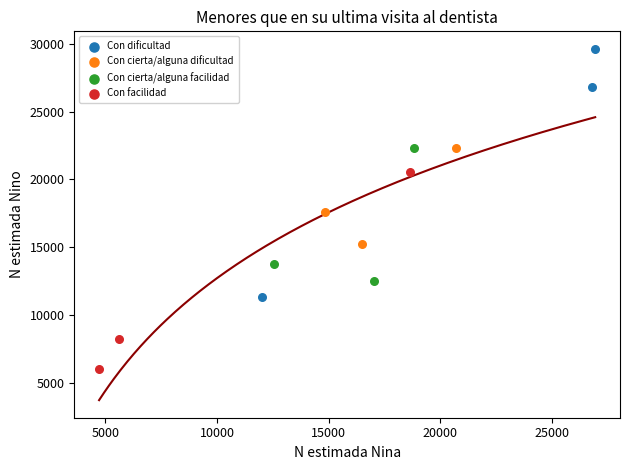

What are all the series names shown in the legend?

Con dificultad, Con cierta/alguna dificultad, Con cierta/alguna facilidad, Con facilidad